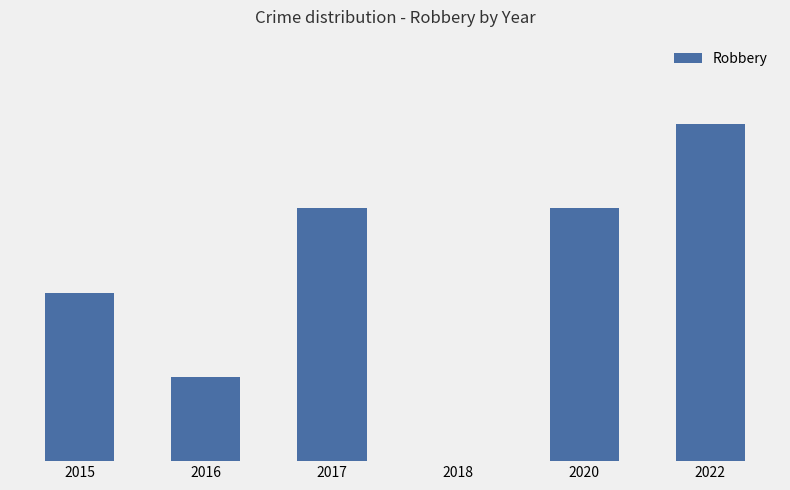

What is the change in value from 2016 to 2022?

+3